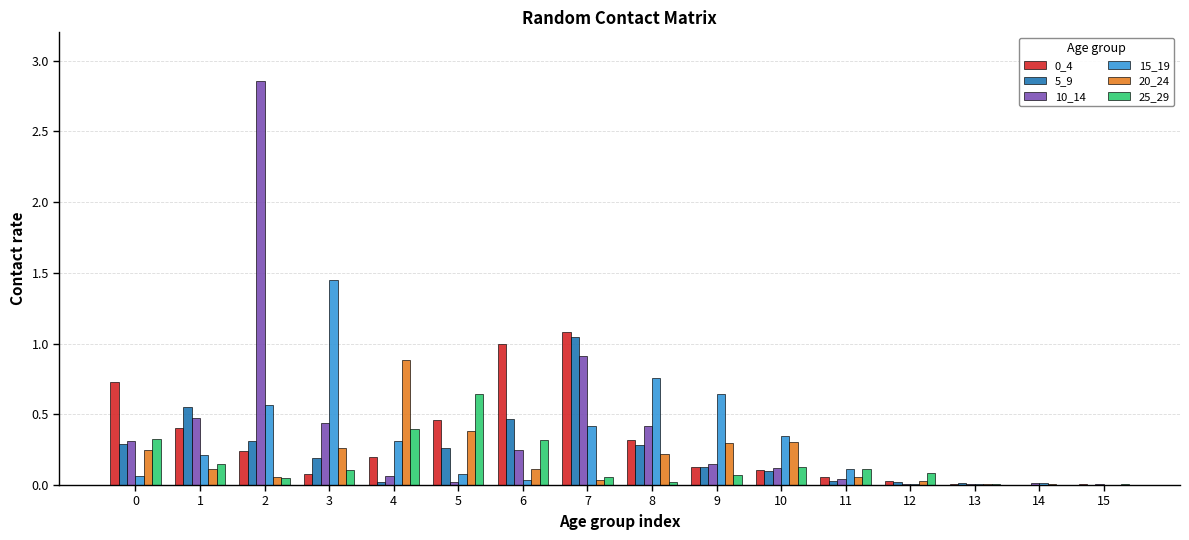

Is the value of 20_24 at 5 greater than the value of 0_4 at 5?

No